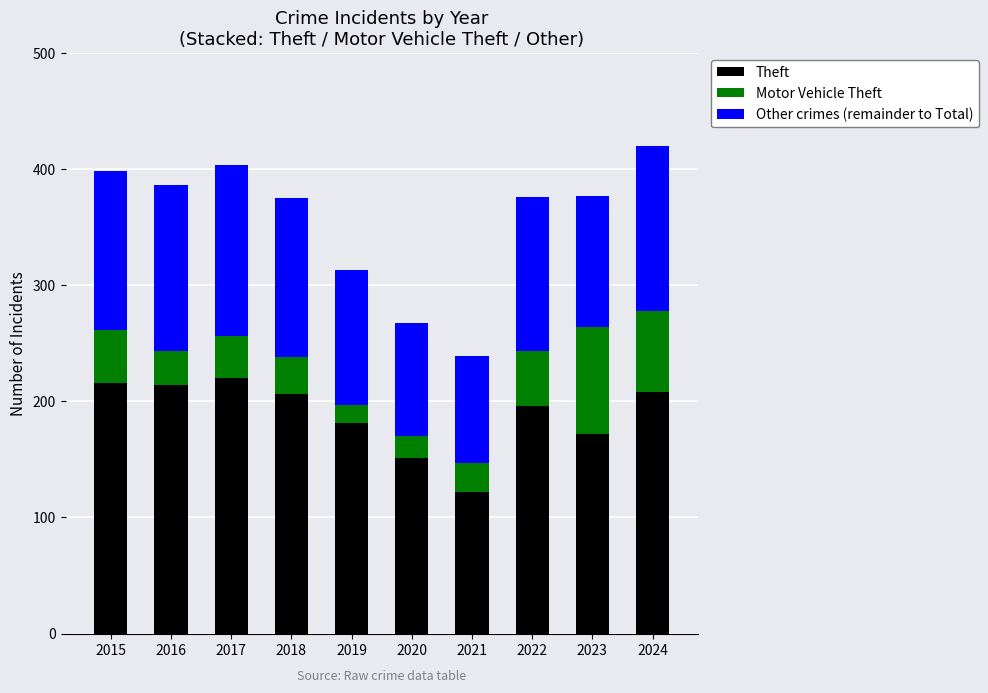

How many bars are there in total?

10